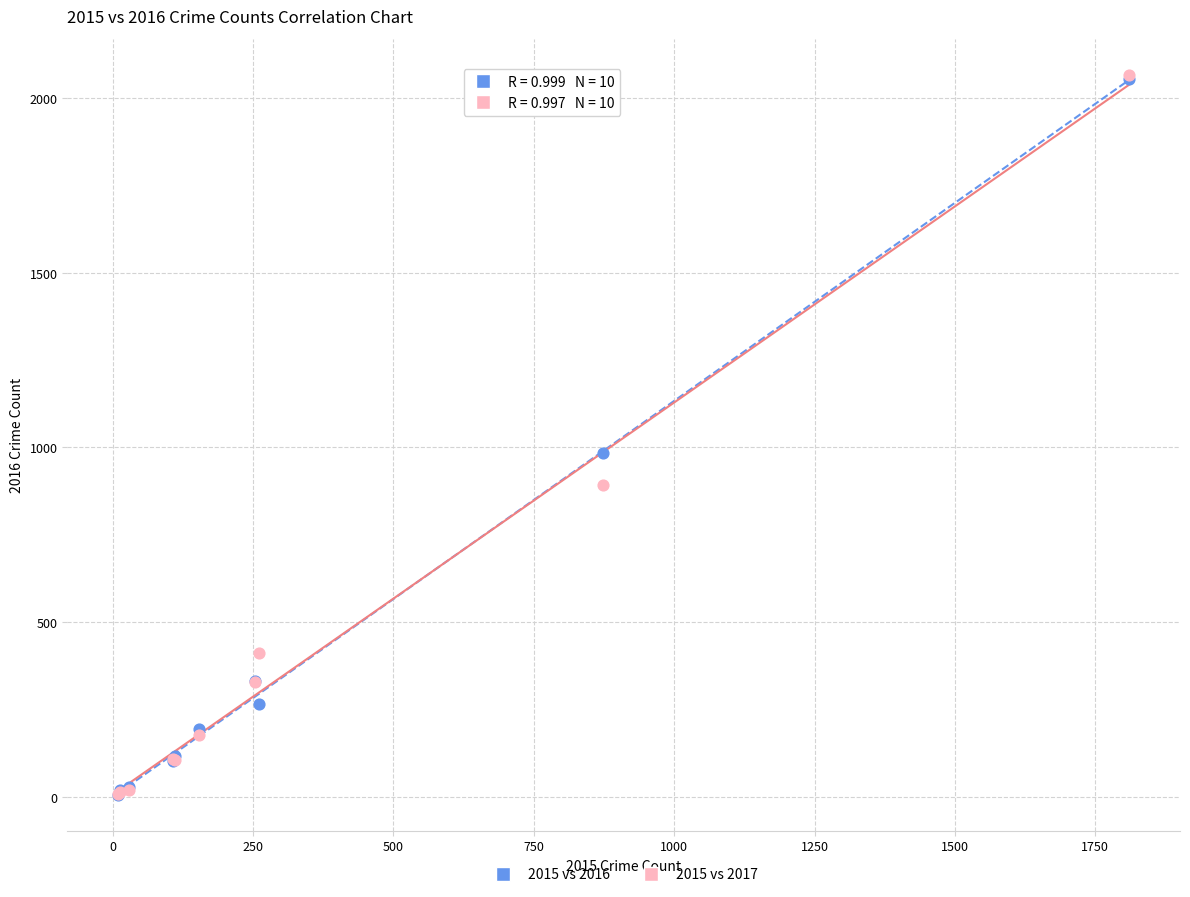

Across all series, what Y value is closest to 1036?

984